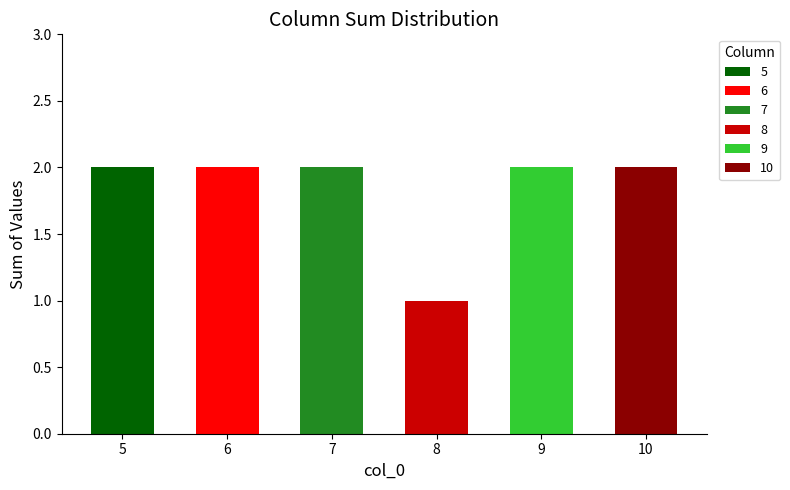

How many distinct data groups are displayed?

6